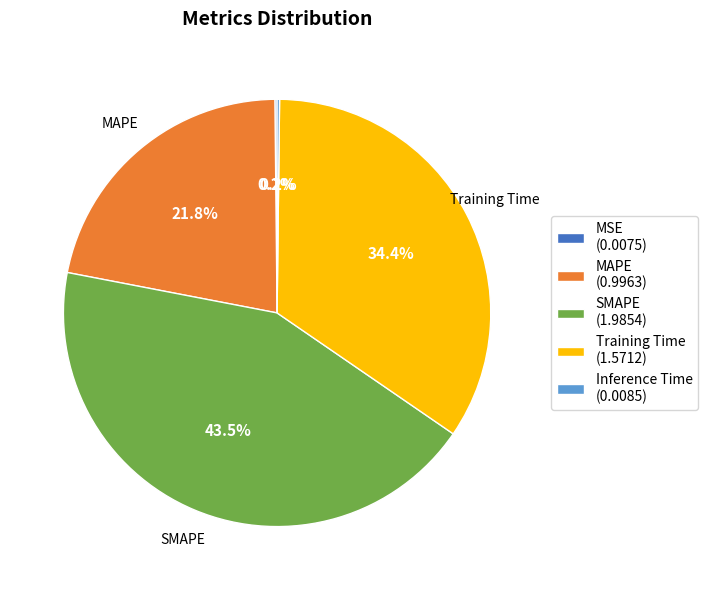

Is there a majority slice in this chart?

No